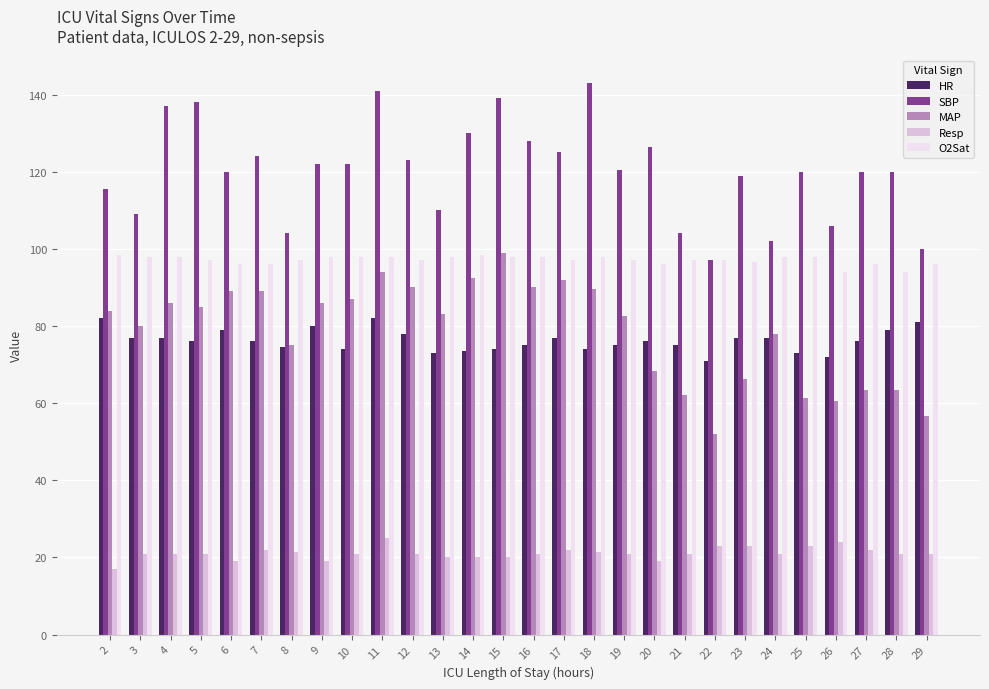

What is the smallest value displayed?

17.0